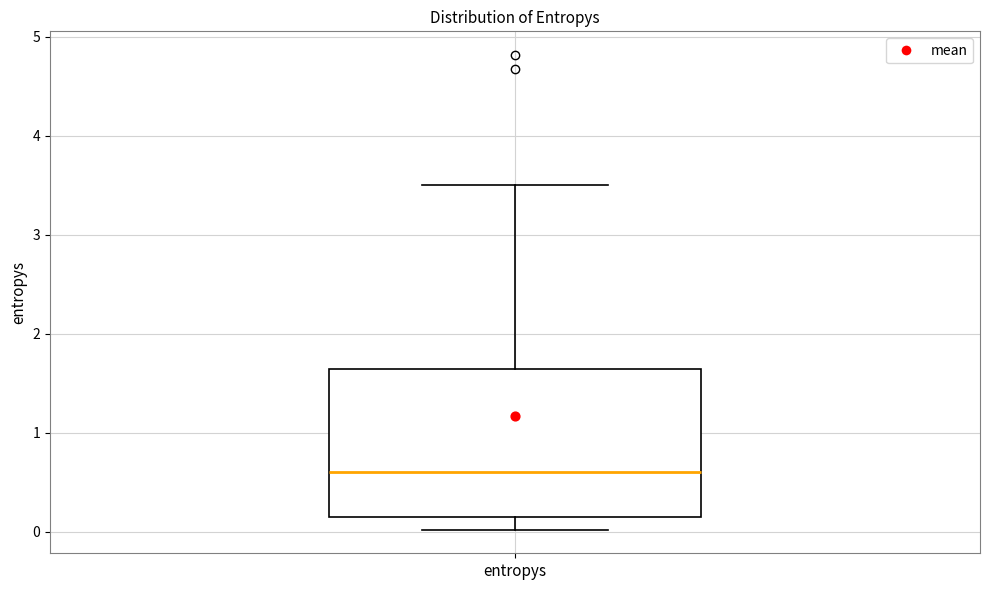

Read this box plot against the y-axis: the position of the median line, the range covered by the box, and the ends of both whiskers. The values are not printed on the chart, so give them approximately, as read against the axis.

median 0.6, box 0.2 to 1.6, whiskers 0.0 to 3.5